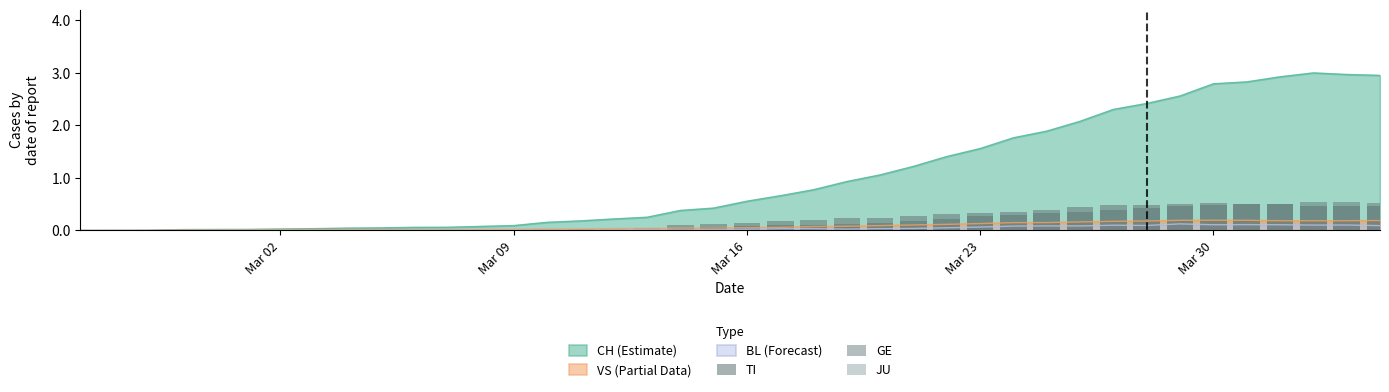

How many bars are there in total?

120